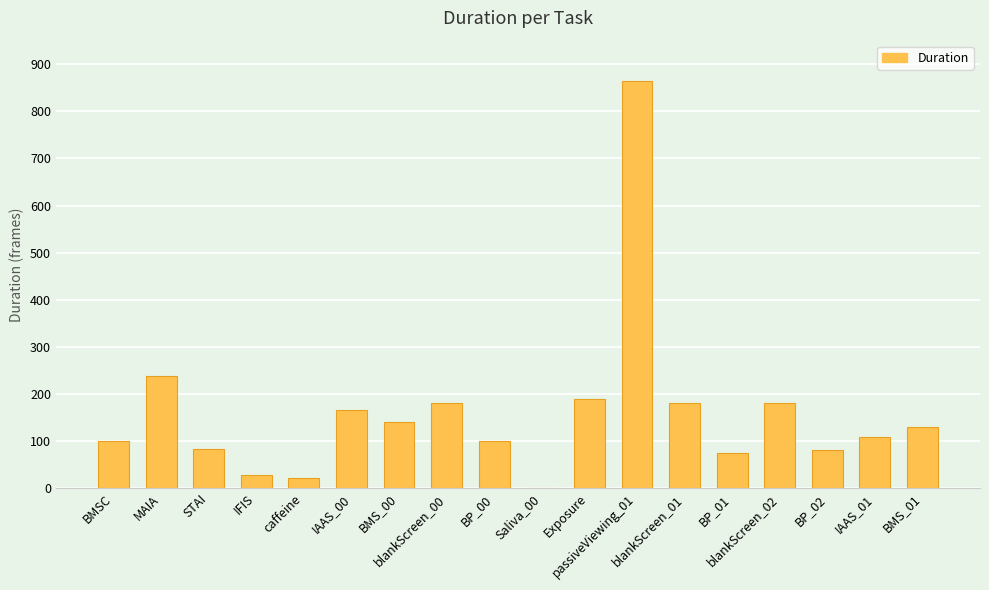

What is the sum of all values?

2865